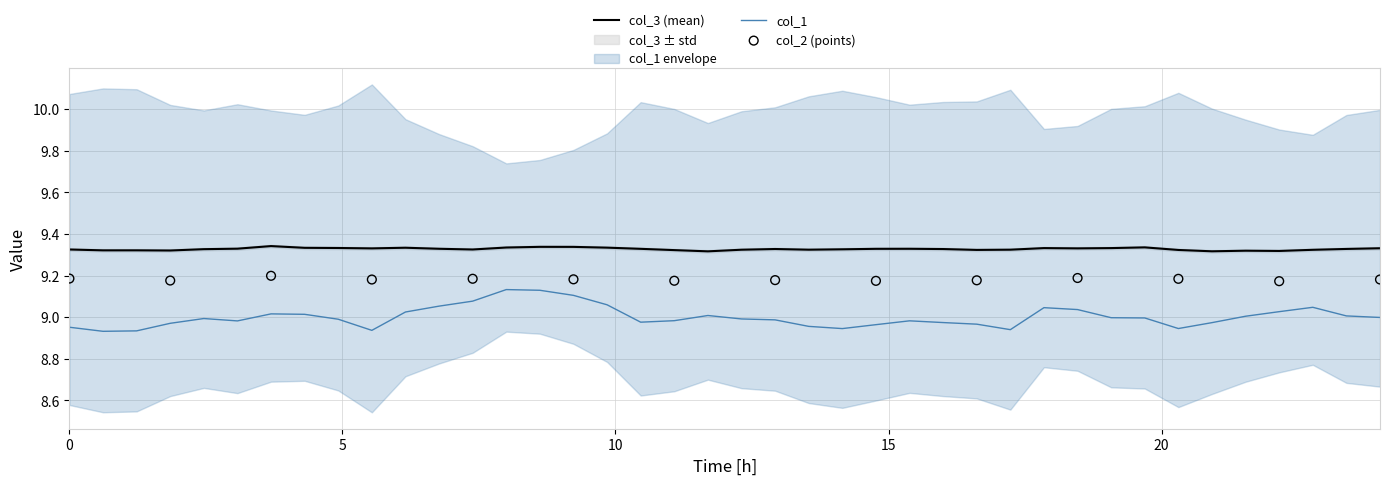

Which series has the widest spread of Y values?

col_1